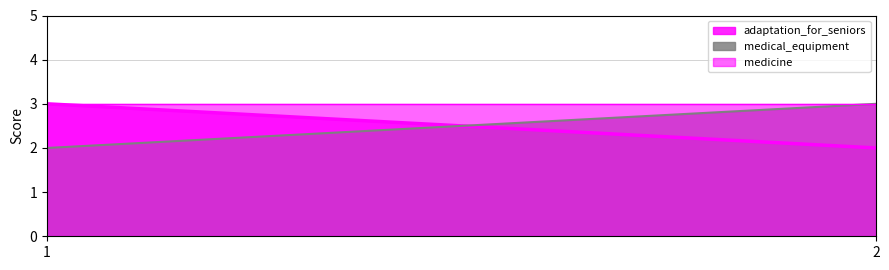

Which category has the lowest value in the medical_equipment series?

1